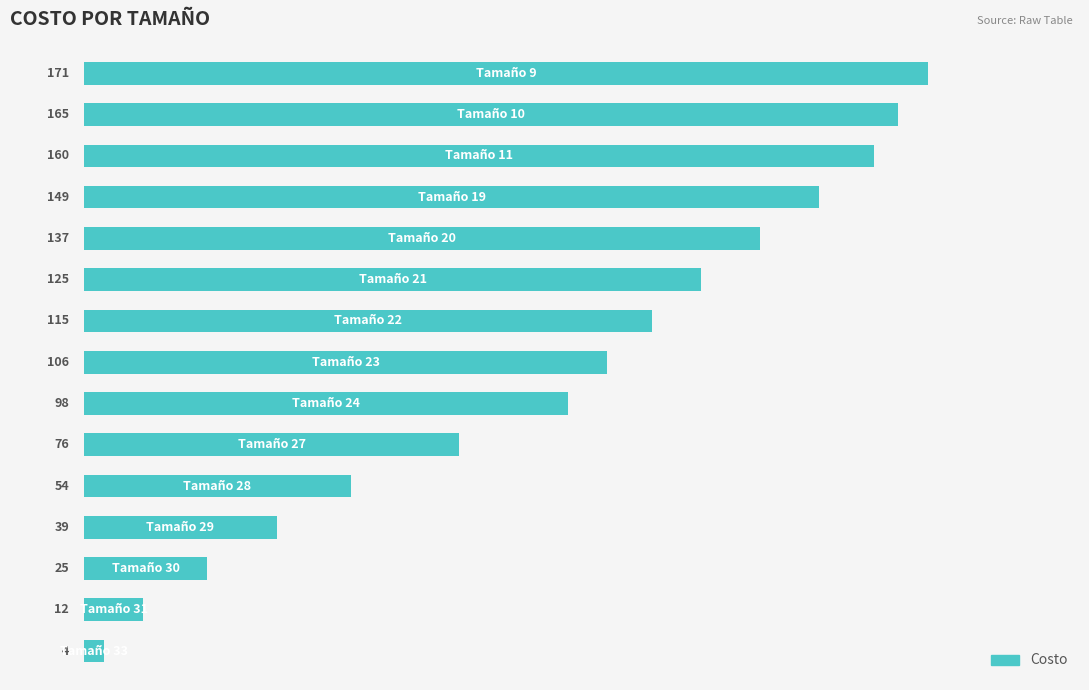

What is the smallest value displayed?

4